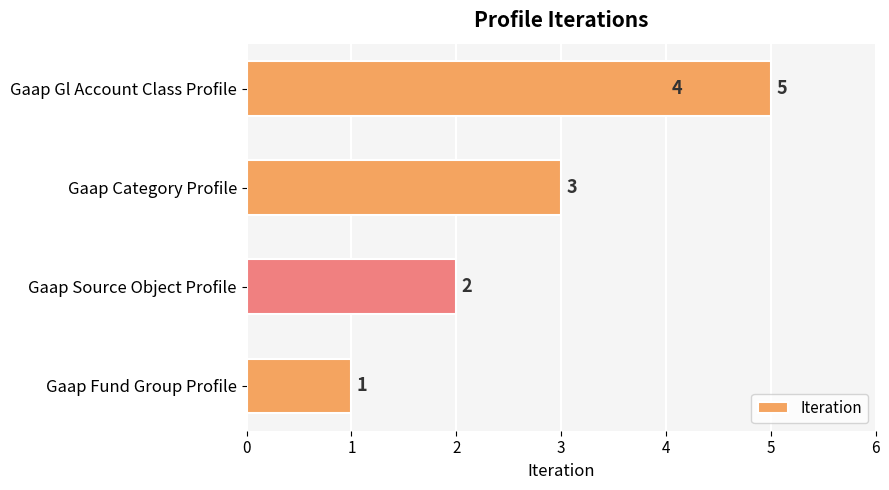

The value at Gaap Source Object Profile is 2. True or false?

True